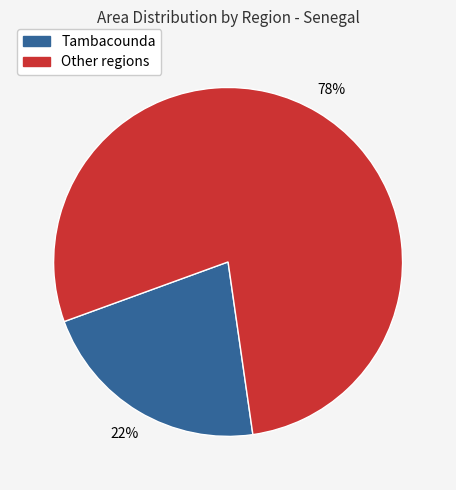

To the nearest percent, what is the average slice percentage?

50%